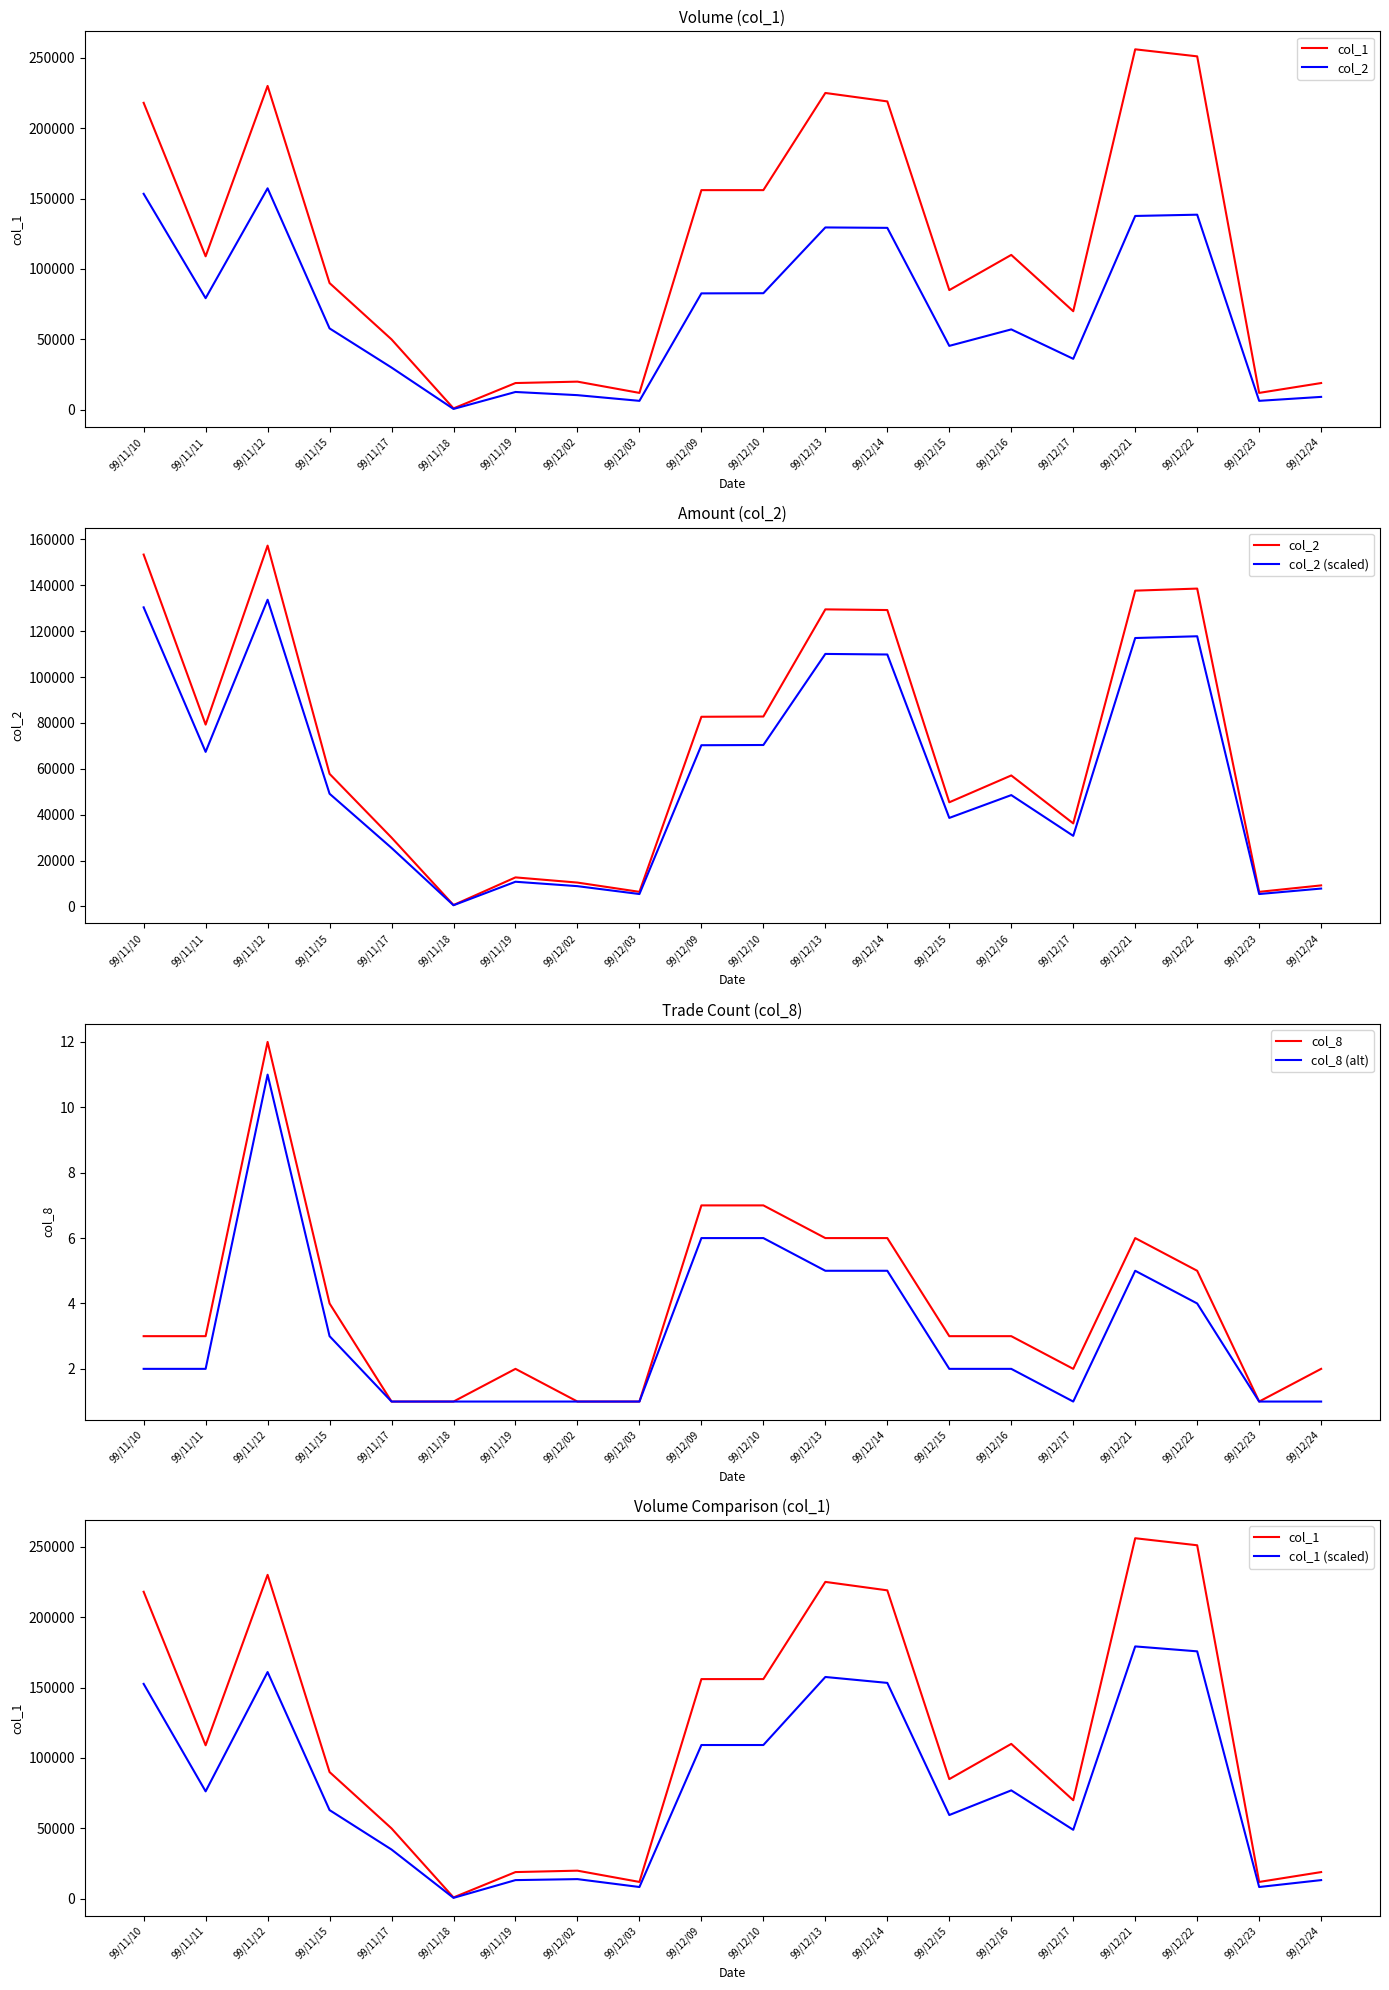

What are all the series names shown in the legend?

col_1, col_2, col_2 (scaled), col_8, col_8 (alt), col_1 (scaled)